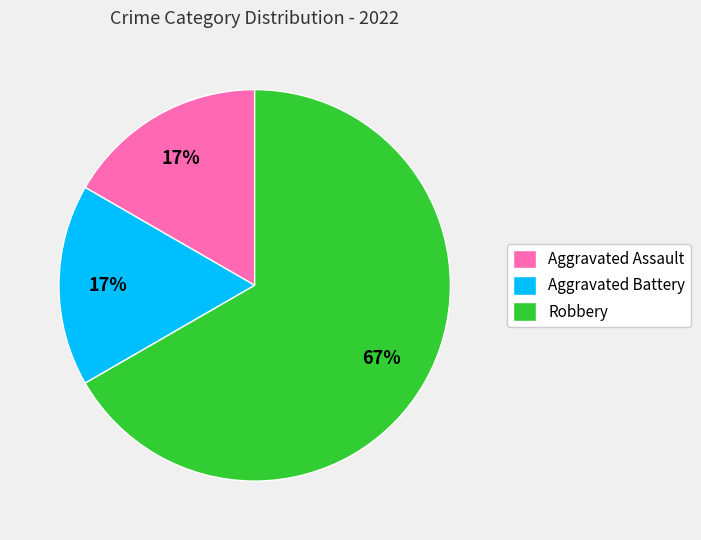

The Aggravated Battery slice represents 31% of the pie. True or false?

False